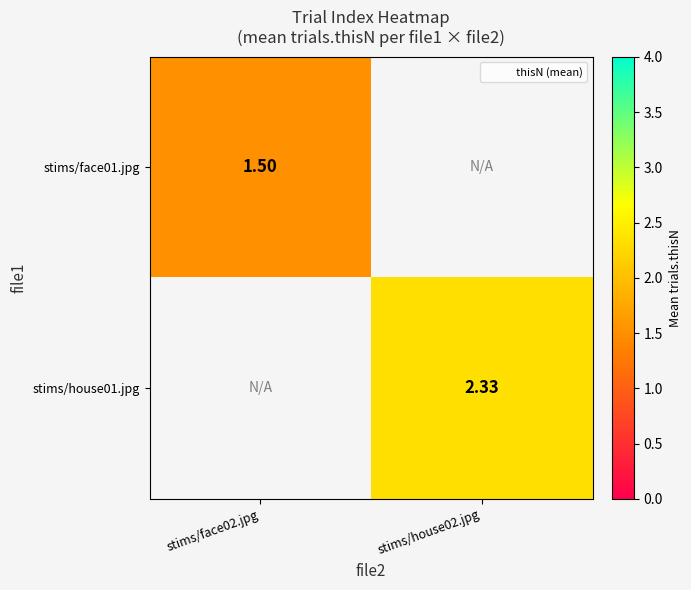

At which label does stims/face01.jpg reach its minimum?

stims/face02.jpg